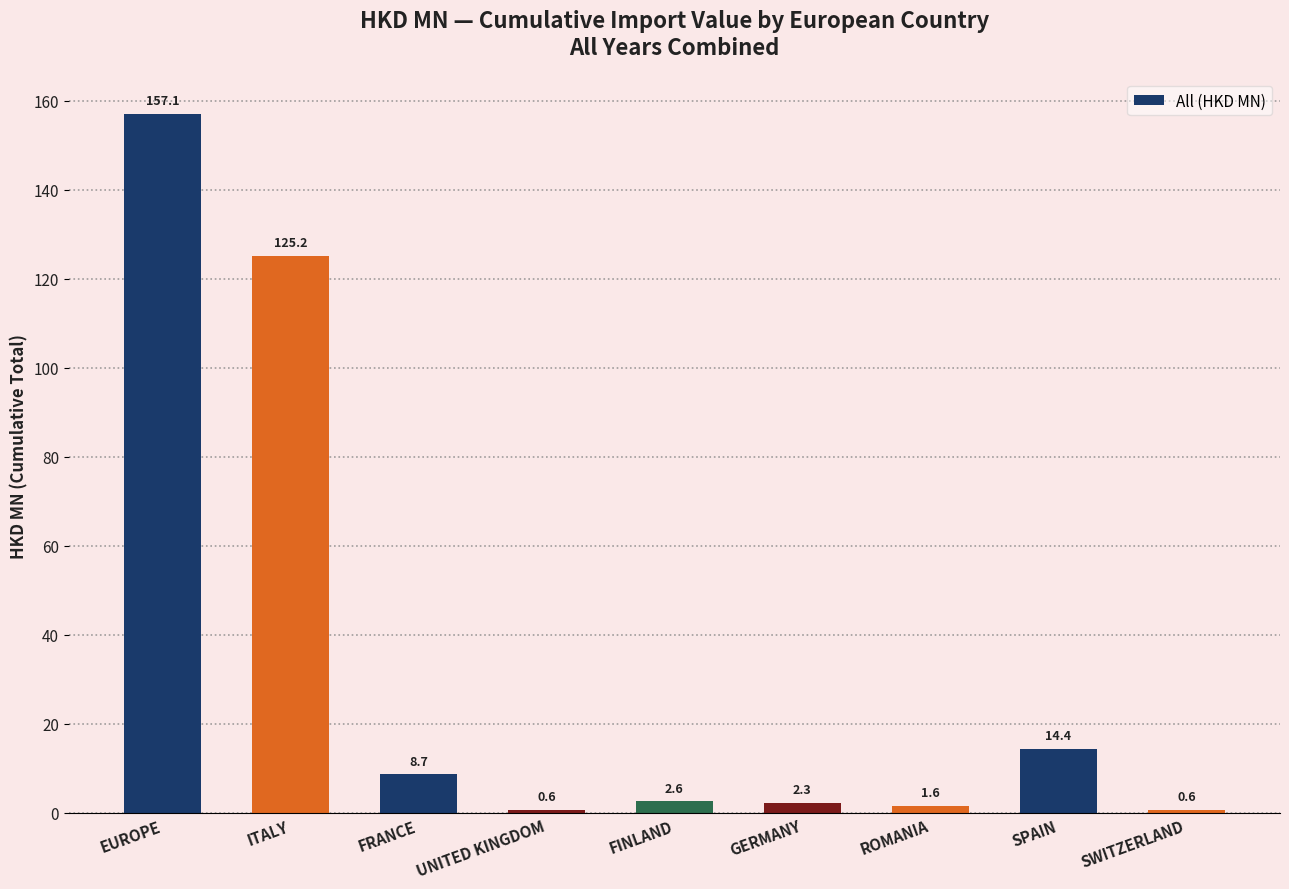

Approximately how many times larger is the value at UNITED KINGDOM compared to ROMANIA?

0.4